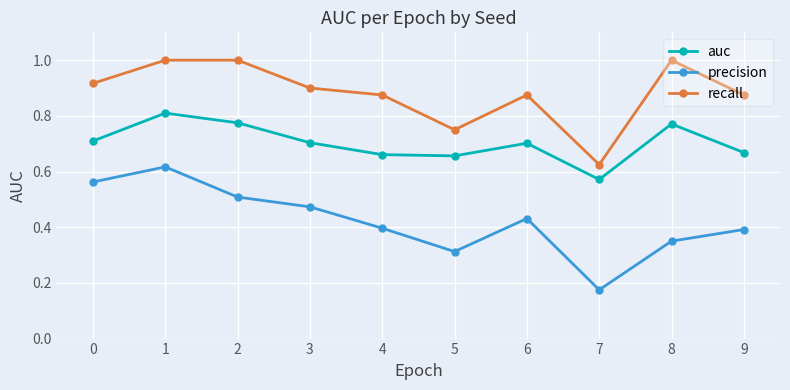

What is the sum of all auc values?

7.0